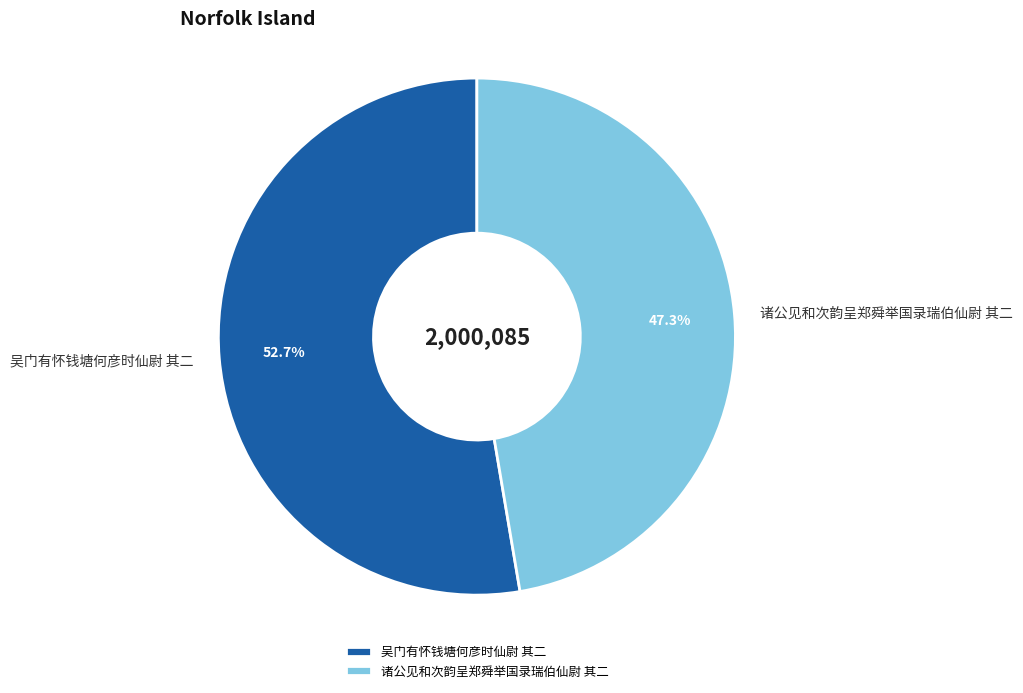

What percentage do 诸公见和次韵呈郑舜举国录瑞伯仙尉 其二 and 吴门有怀钱塘何彦时仙尉 其二 together represent?

100.0%